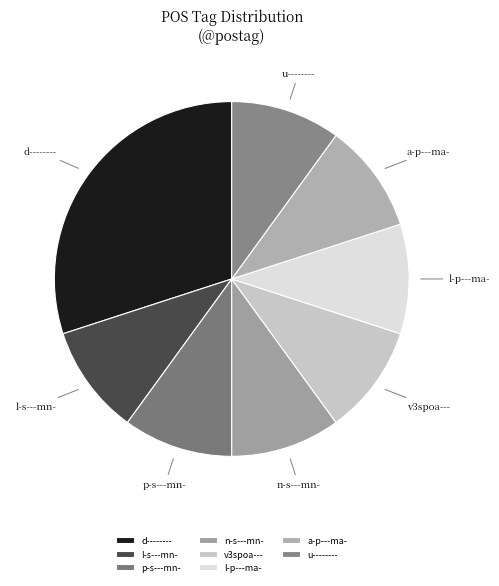

Count the number of slices in the pie.

8